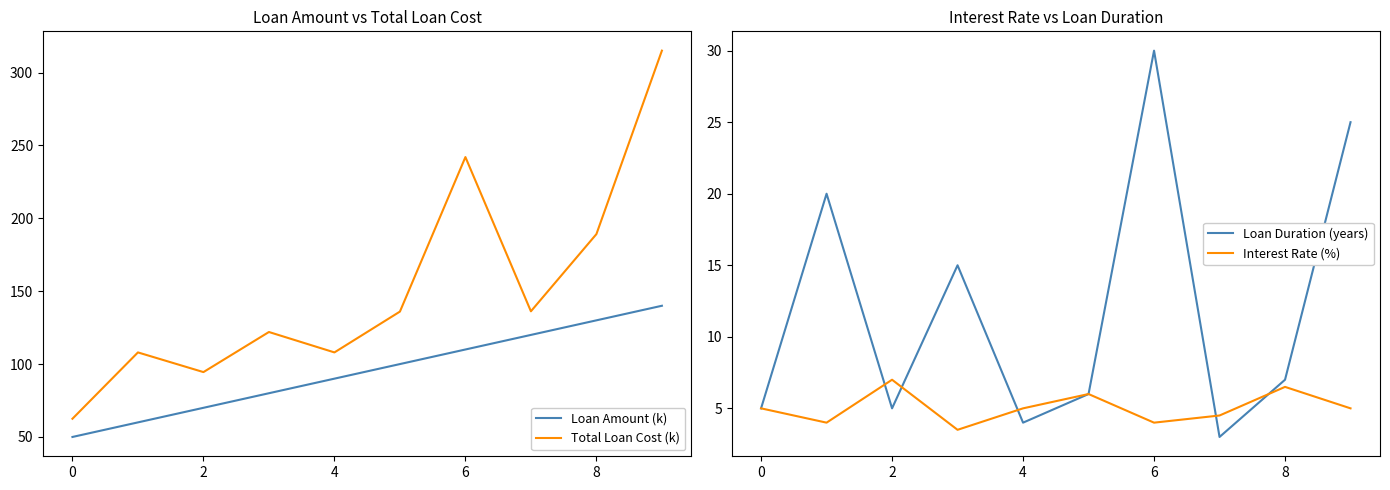

True or false: Interest Rate (%) has more than 1 interior local peaks.

True